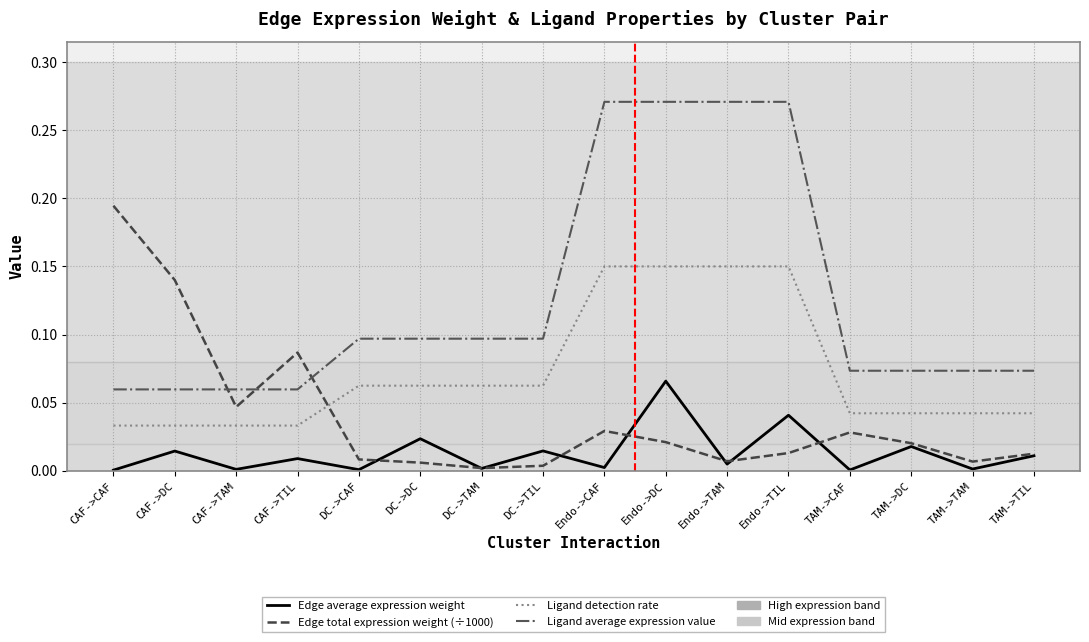

How many distinct data groups are displayed?

4